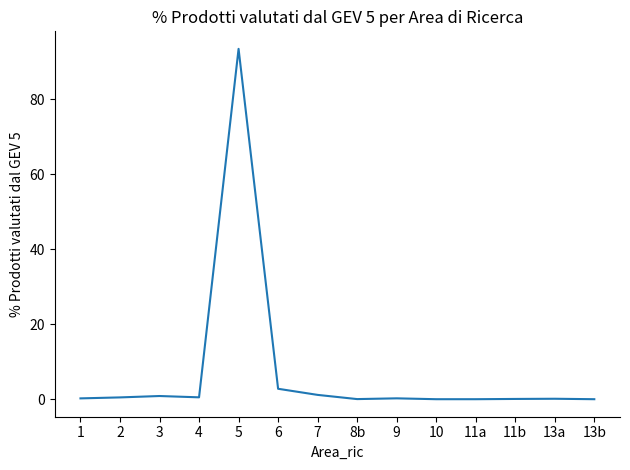

The value at 5 is 93.5. True or false?

True